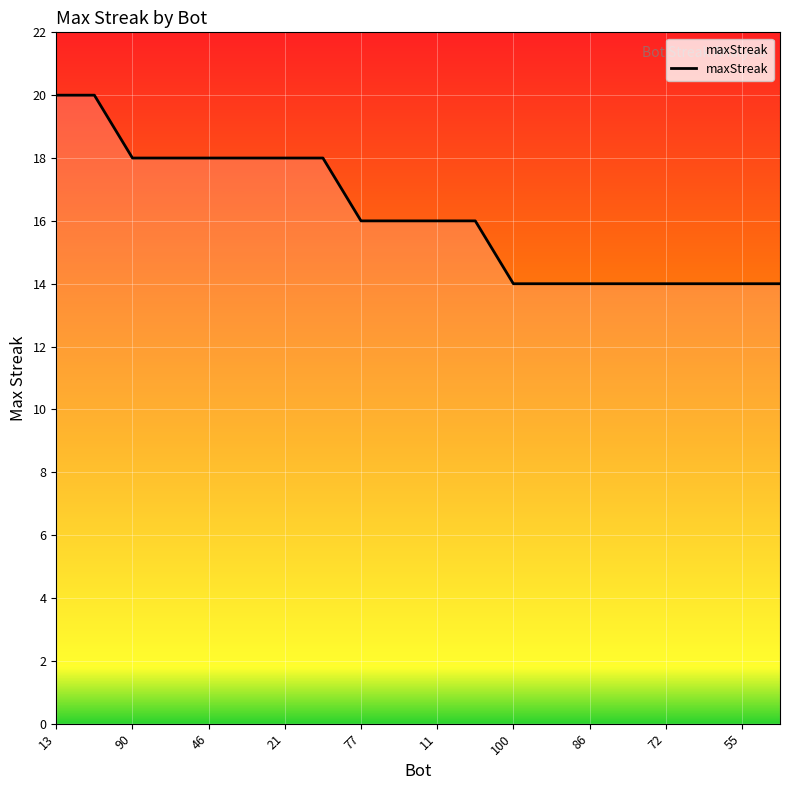

What is the difference between the maximum and minimum values?

6